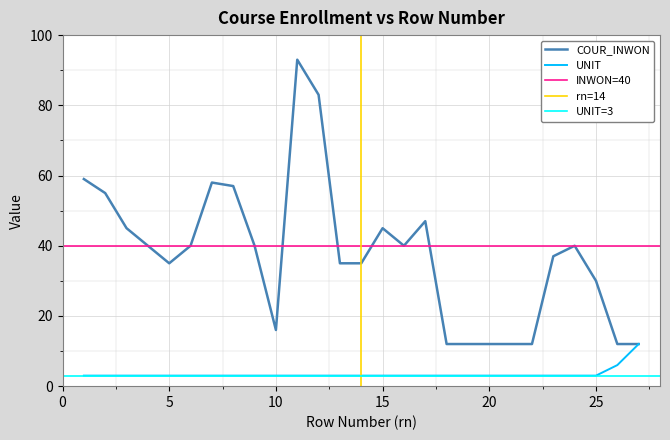

What is the difference between the maximum and minimum values in the COUR_INWON series?

81